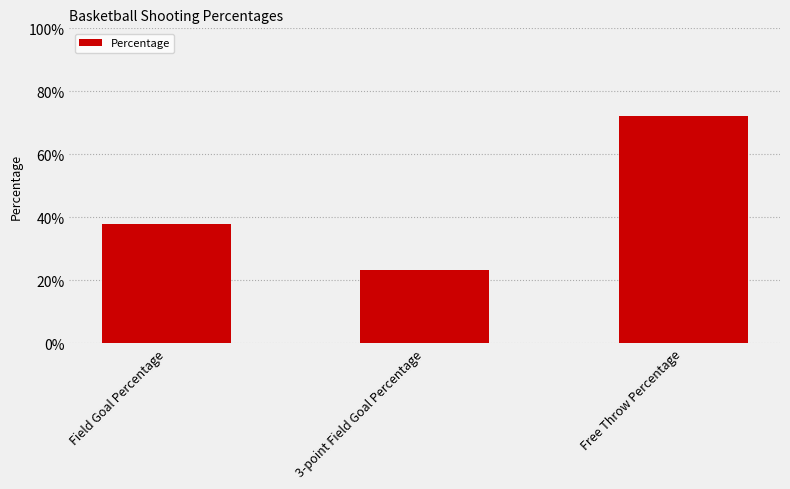

Reading right to left, what are all the values shown in this chart?

0.7	0.2	0.4